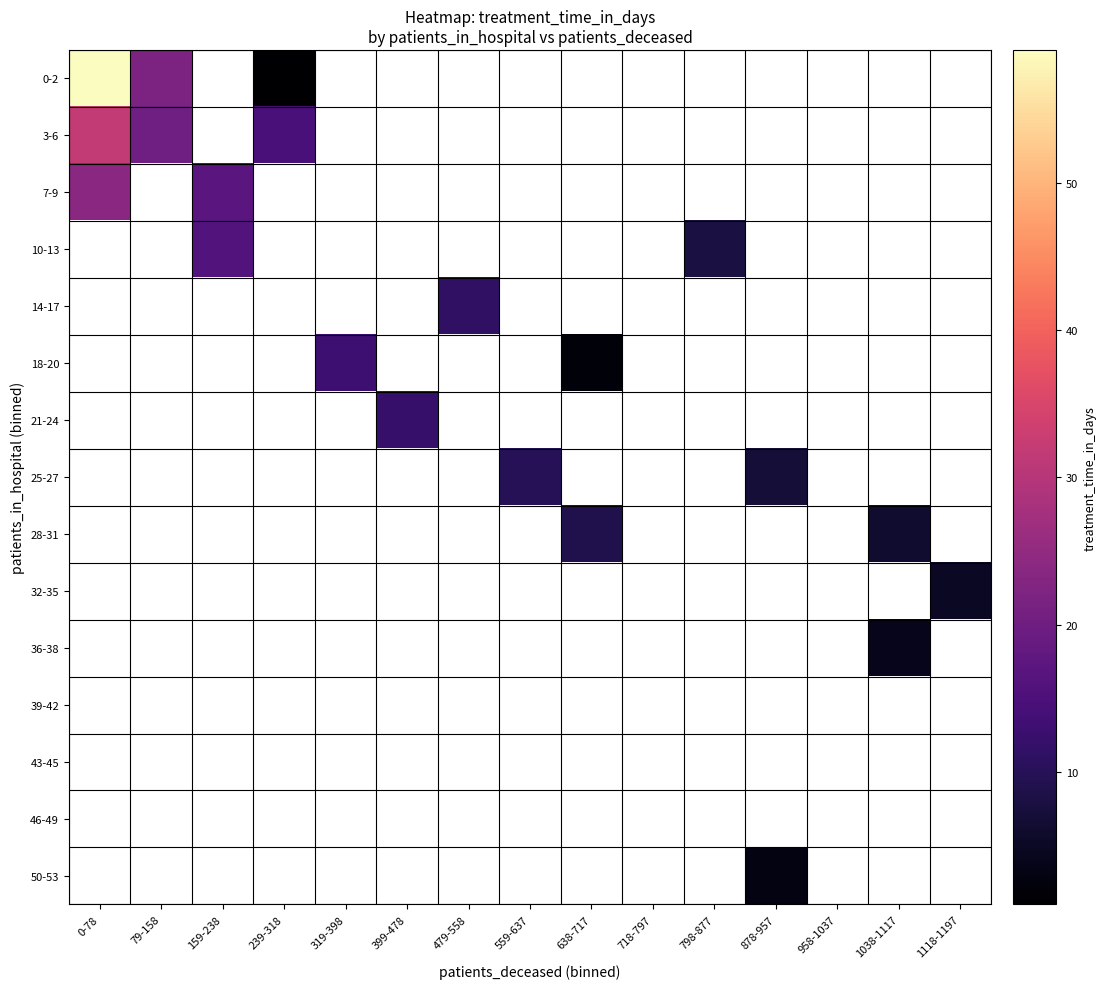

Which series has the widest spread of values?

0-2